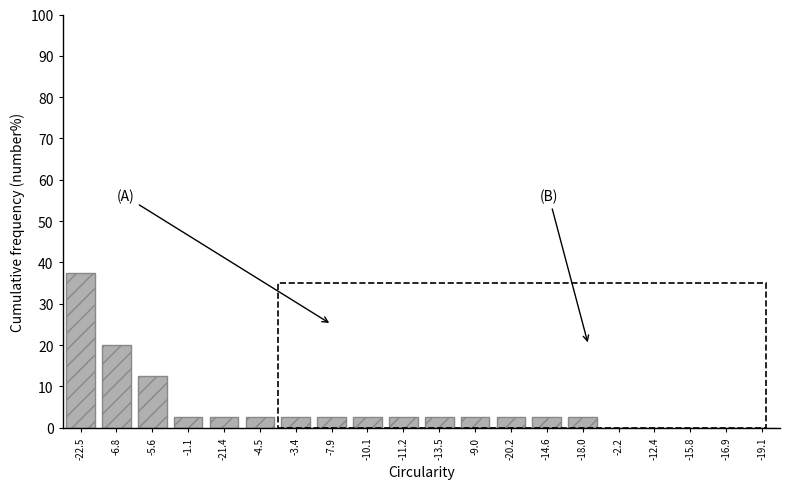

Reading right to left, what are all the values shown in this chart?

-19.1=0.0	-16.9=0.0	-15.8=0.0	-12.4=0.0	-2.2=0.0	-18.0=2.5	-14.6=2.5	-20.2=2.5	-9.0=2.5	-13.5=2.5	-11.2=2.5	-10.1=2.5	-7.9=2.5	-3.4=2.5	-4.5=2.5	-21.4=2.5	-1.1=2.5	-5.6=12.5	-6.8=20.0	-22.5=37.5